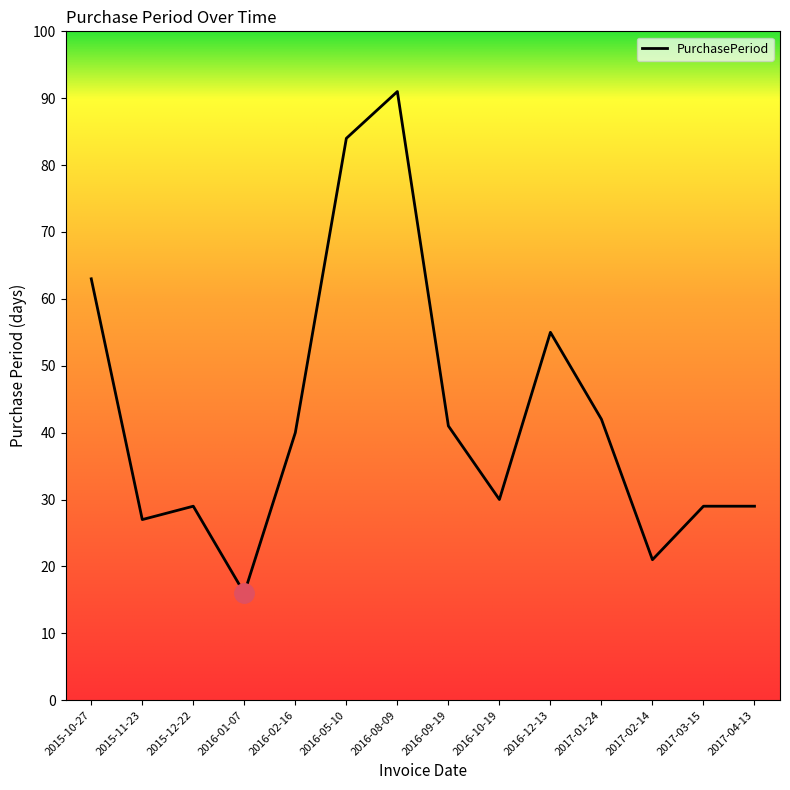

Is it true that the value at 2016-02-16 is 40?

True